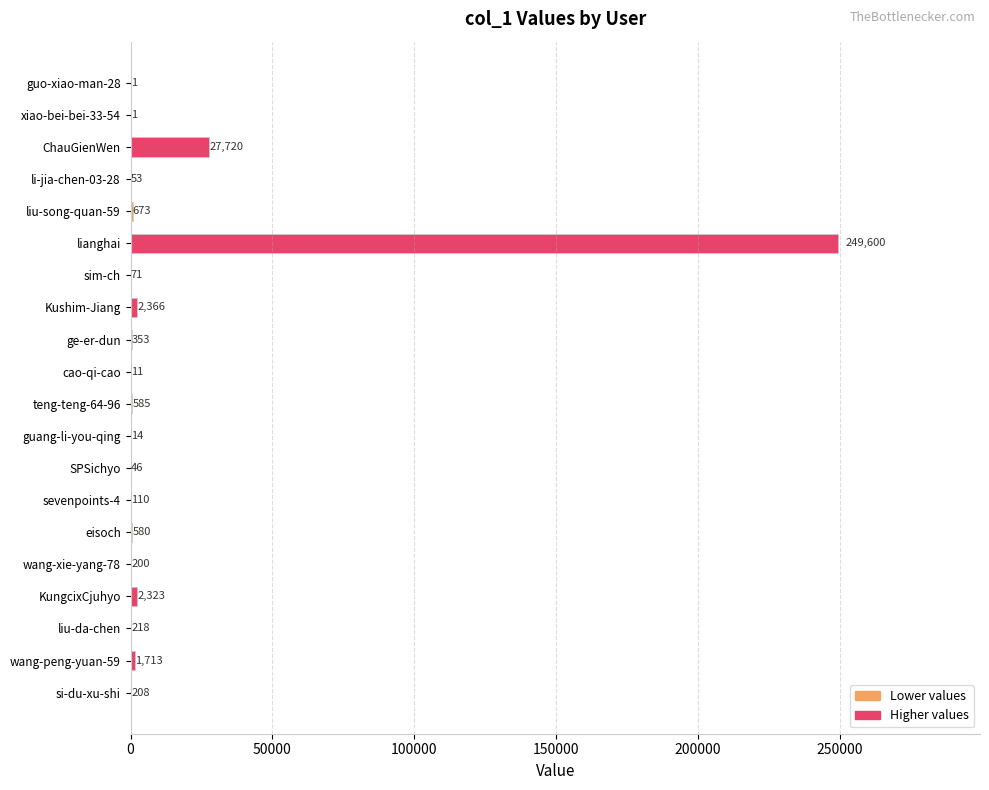

Count the number of data series in this chart.

1